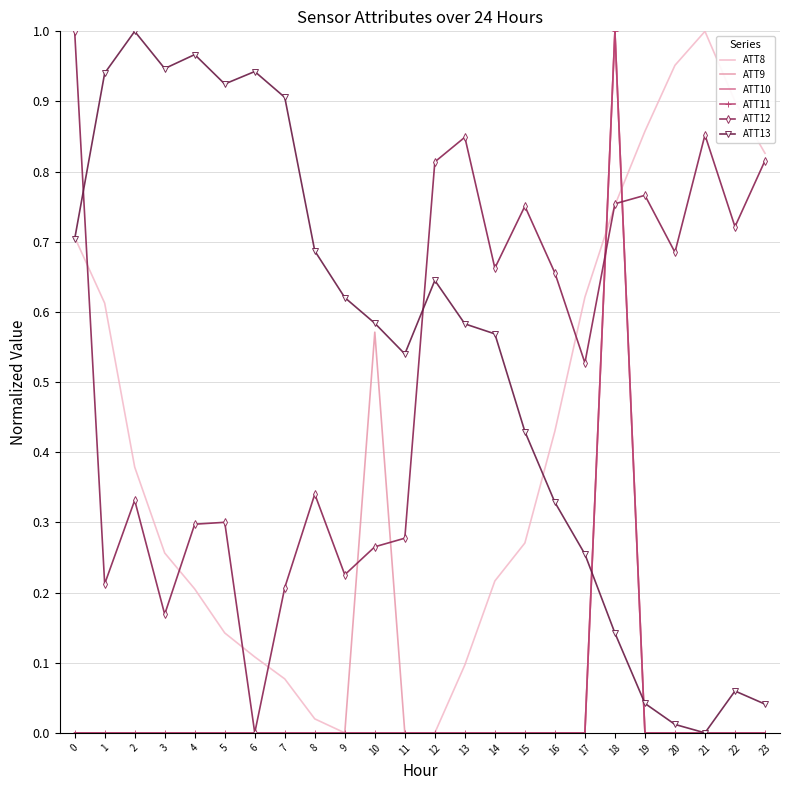

At 23, list the series in order from smallest to largest.

ATT9, ATT10, ATT11, ATT13, ATT12, ATT8